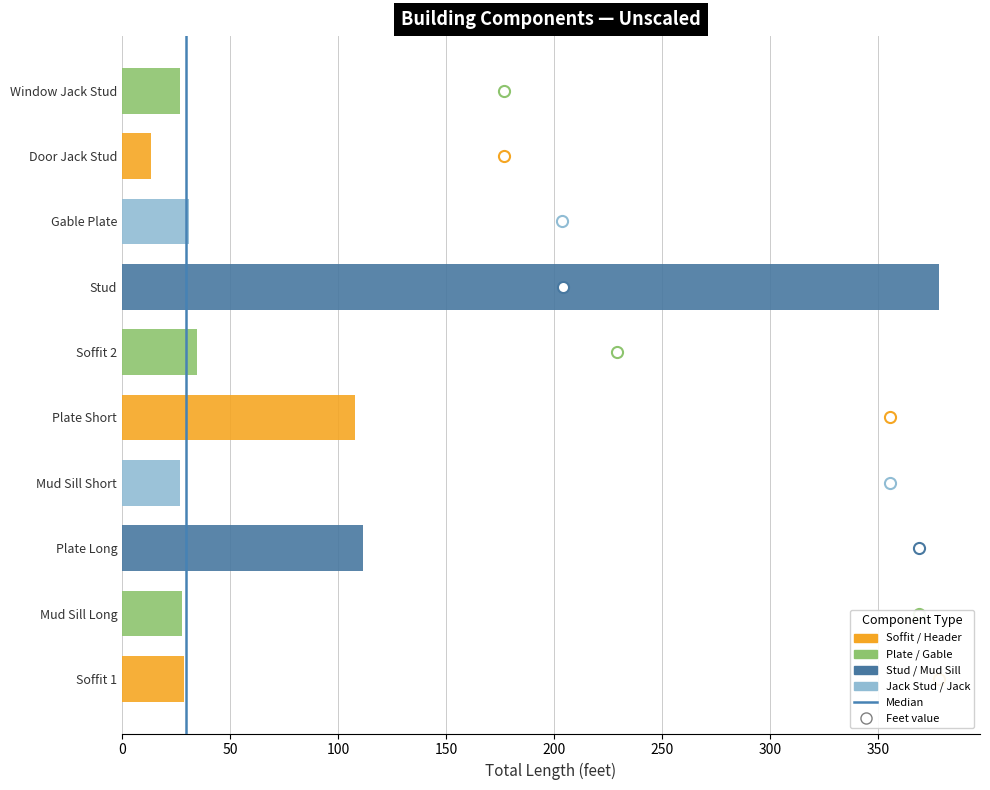

True or false: the data shows 191.4 at Plate Long.

False